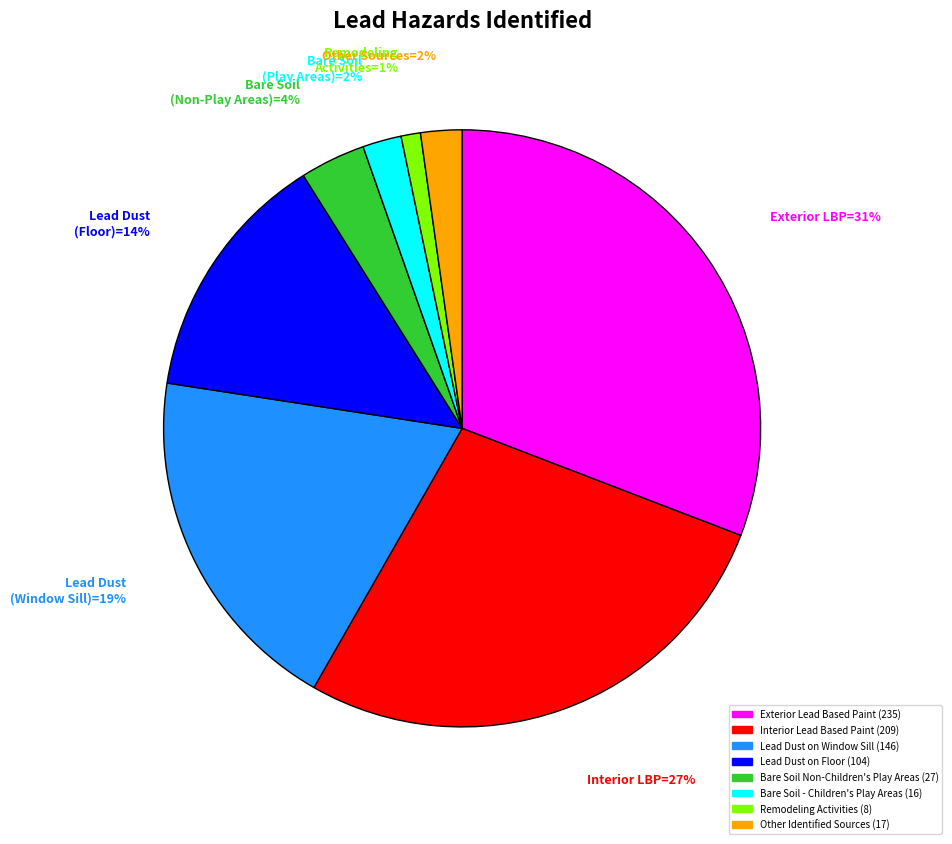

How many slices are in this pie chart?

8